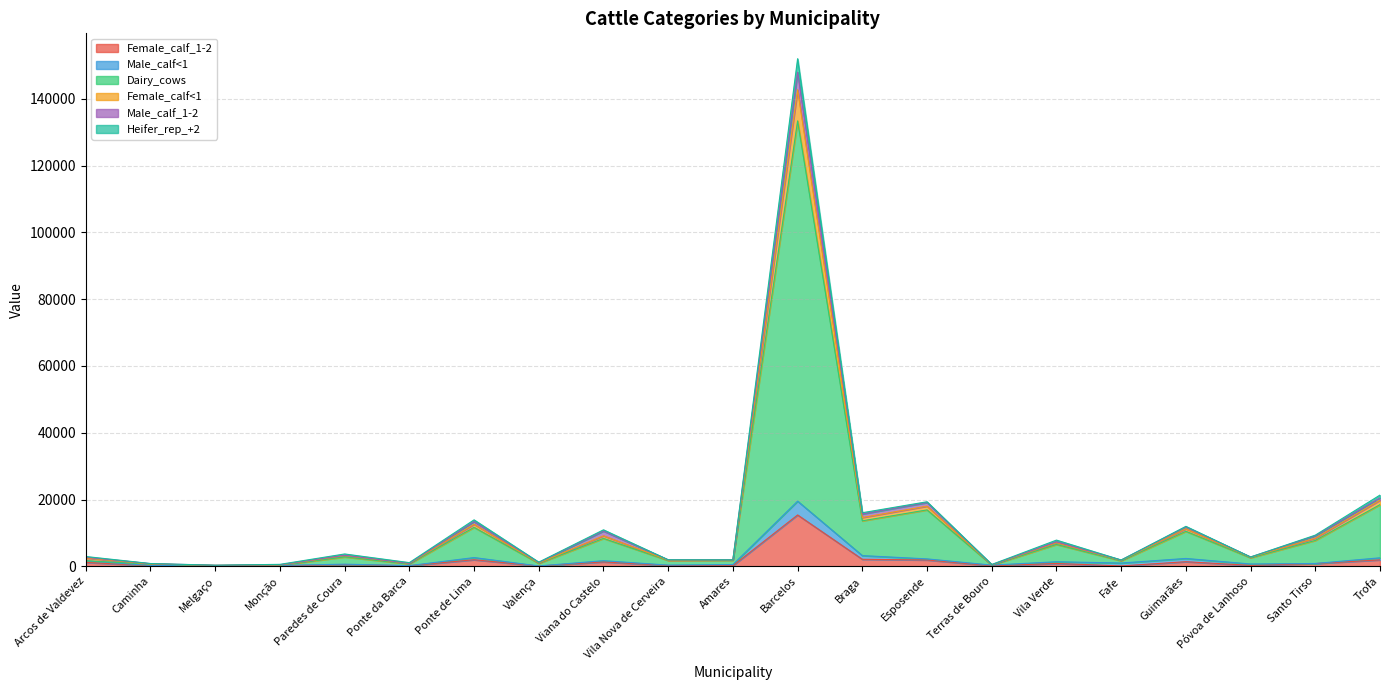

At which category is the sum across all series the highest?

Barcelos